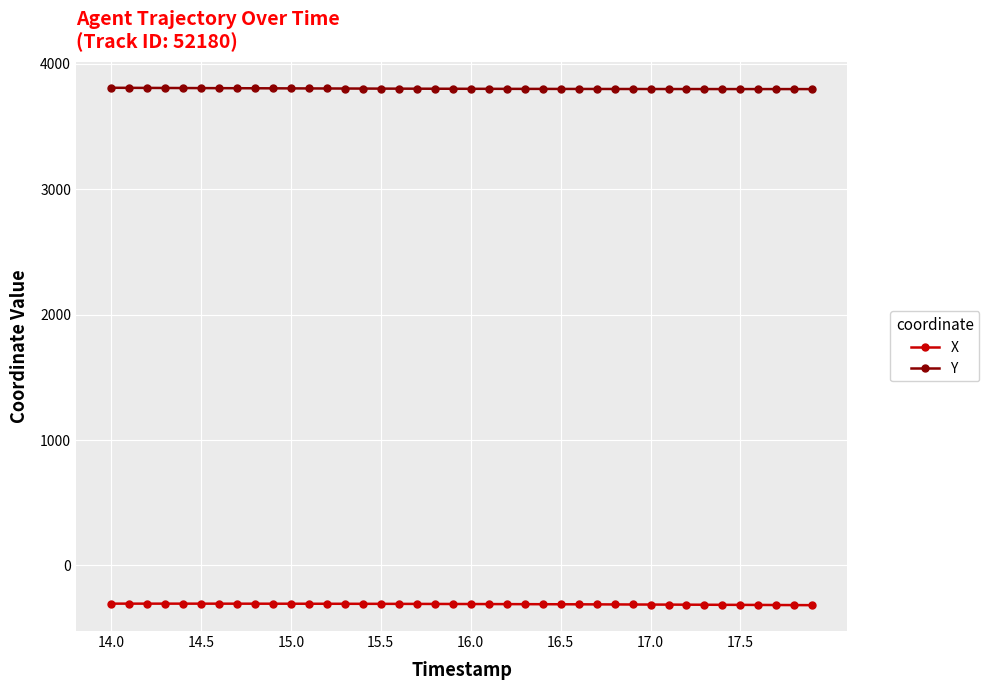

Which series has the largest total across all categories?

Y